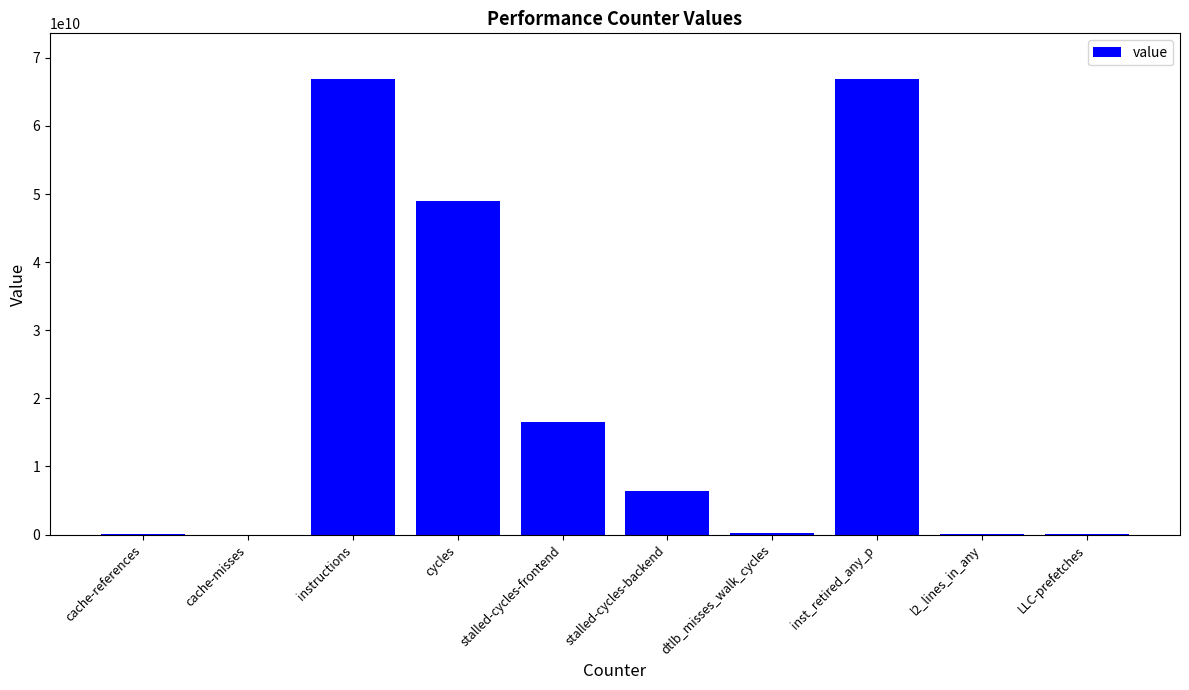

Between cycles and cache-references, which is larger?

cycles